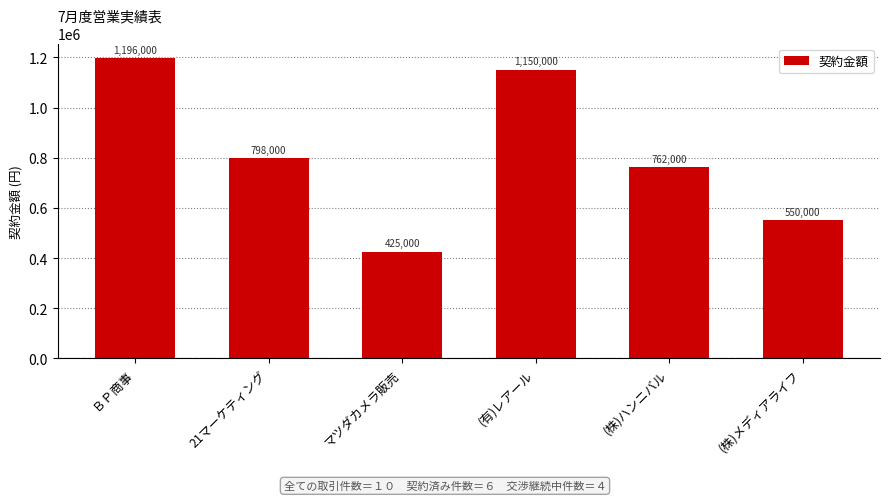

Reading left to right, list all the values displayed in this chart.

1196000	798000	425000	1150000	762000	550000